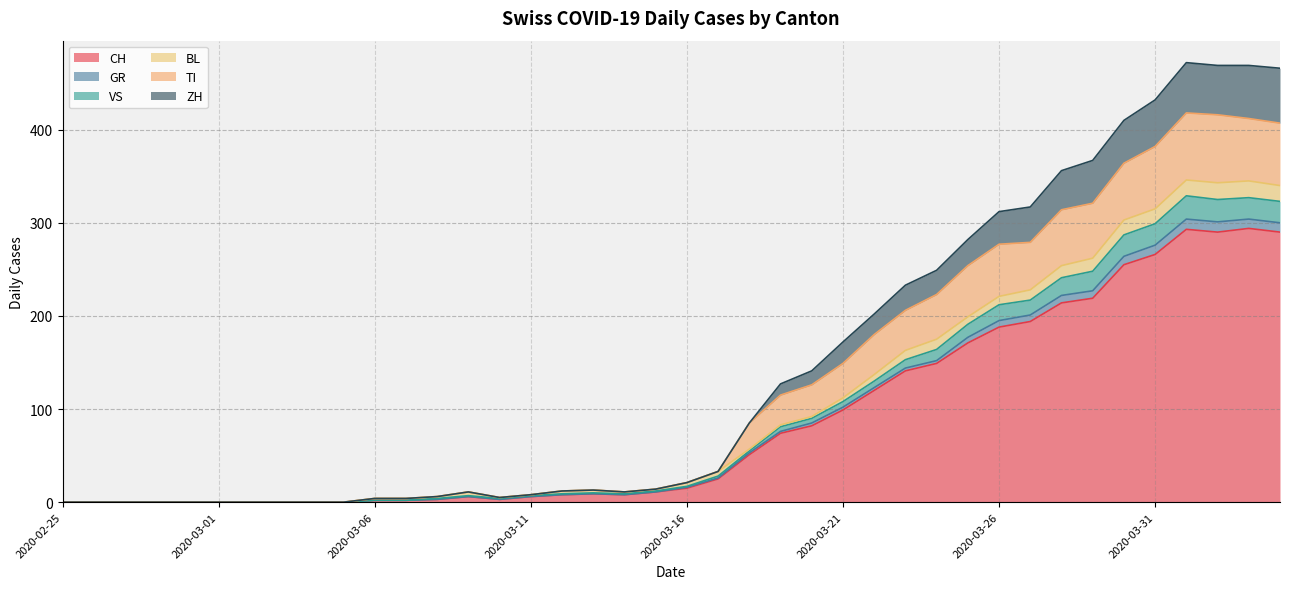

What are all the series names shown in the legend?

CH, GR, VS, BL, TI, ZH